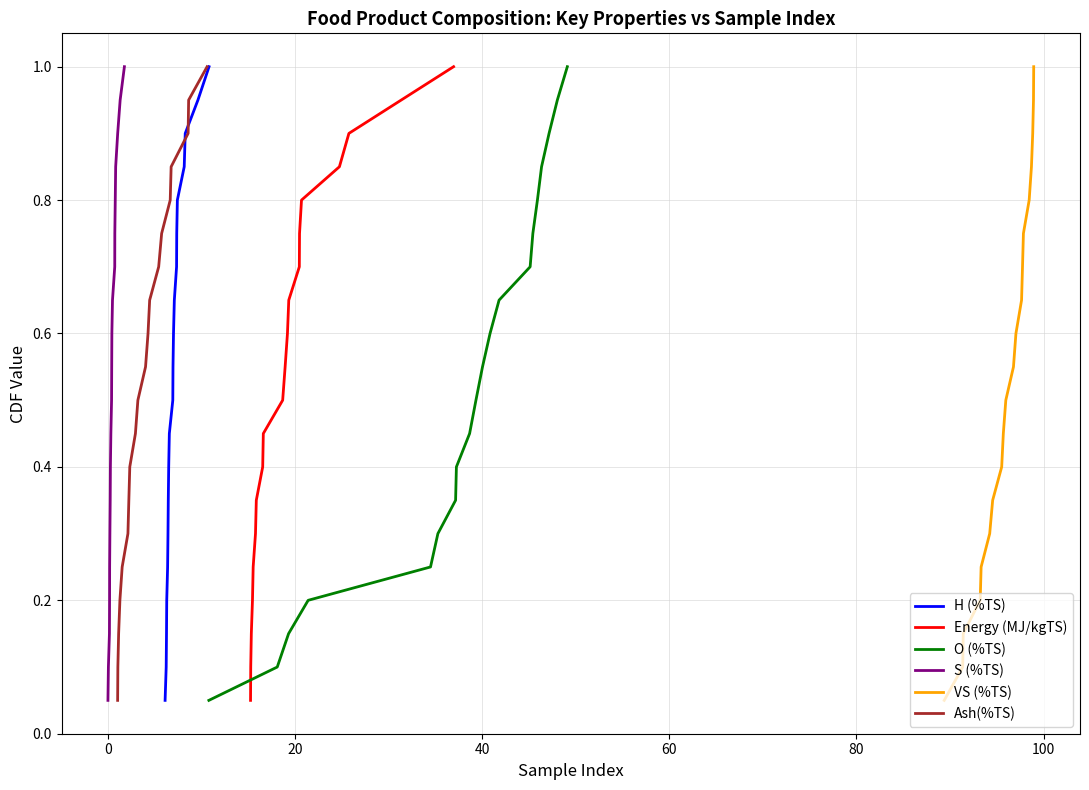

True or false: Energy (MJ/kgTS) has a value of 0.1 at 100.

False